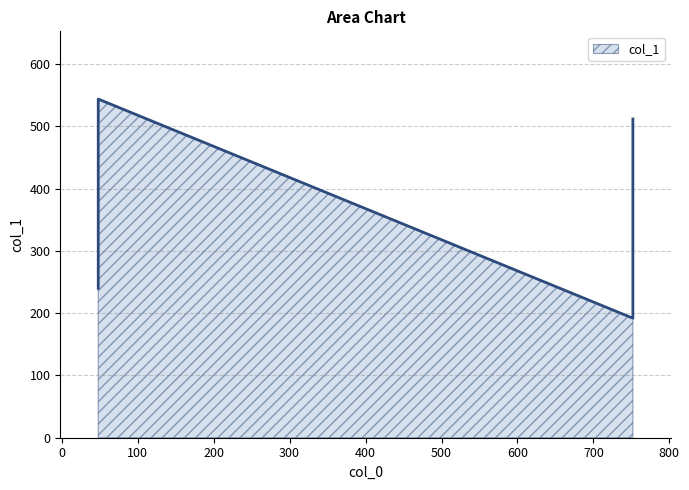

Does the chart have visible grid lines?

Yes